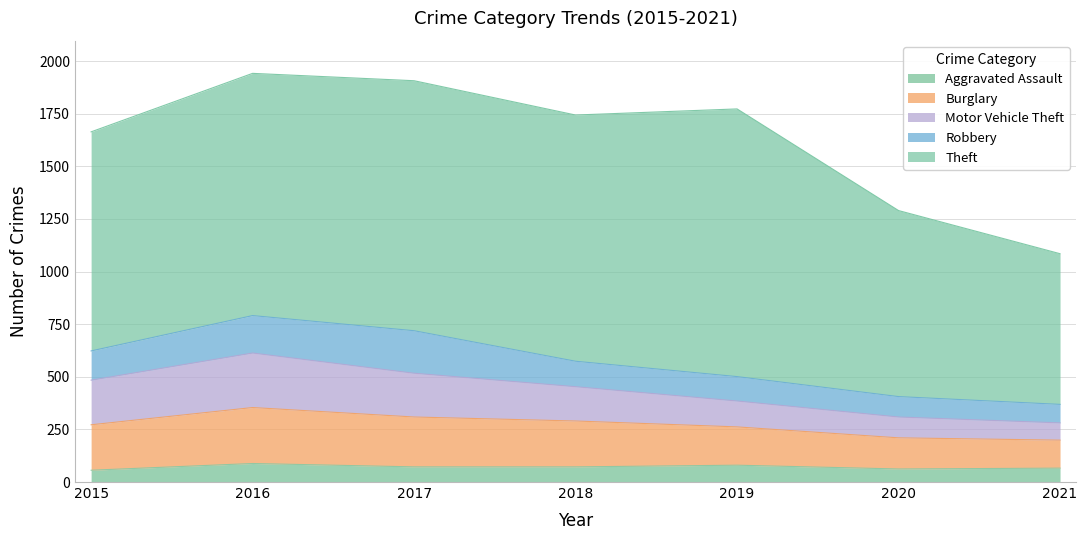

What is the spread (max minus min) of values at 2019?

1192